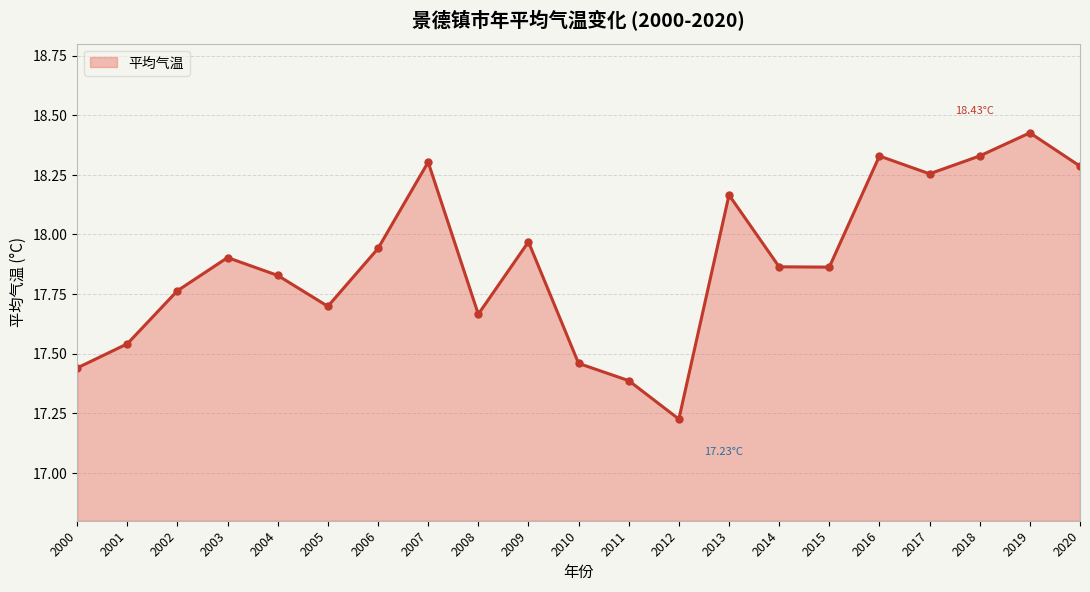

Which category has the highest value across all series?

2019